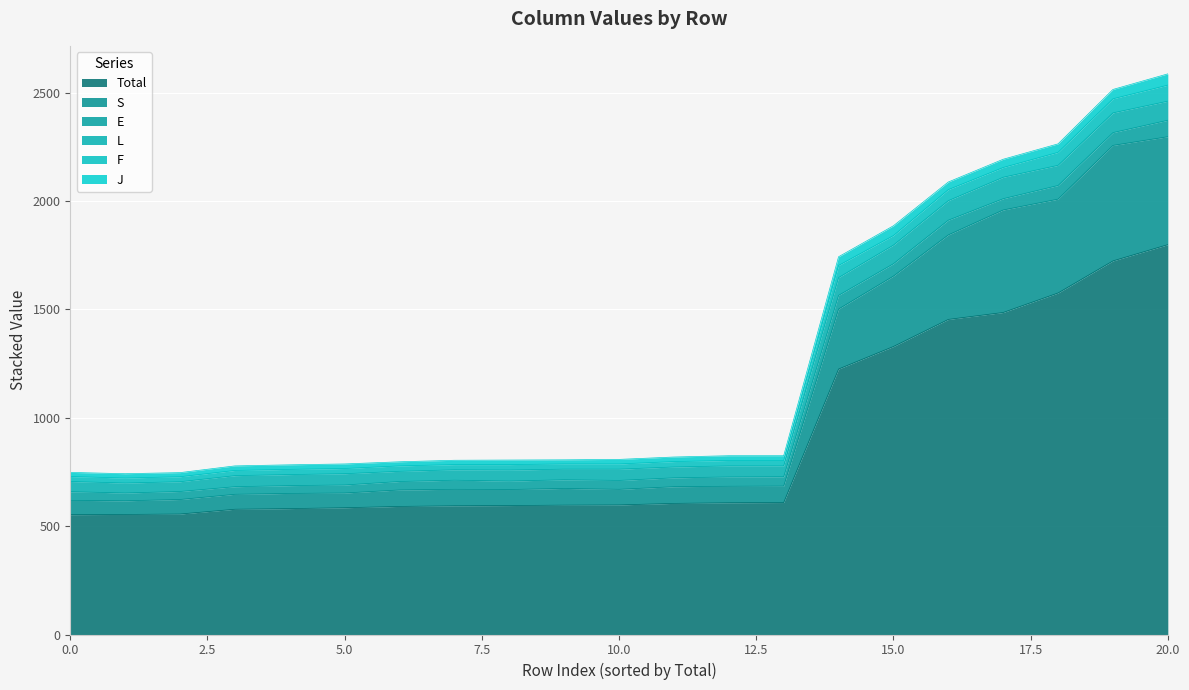

How many data points in F are less than 25?

9